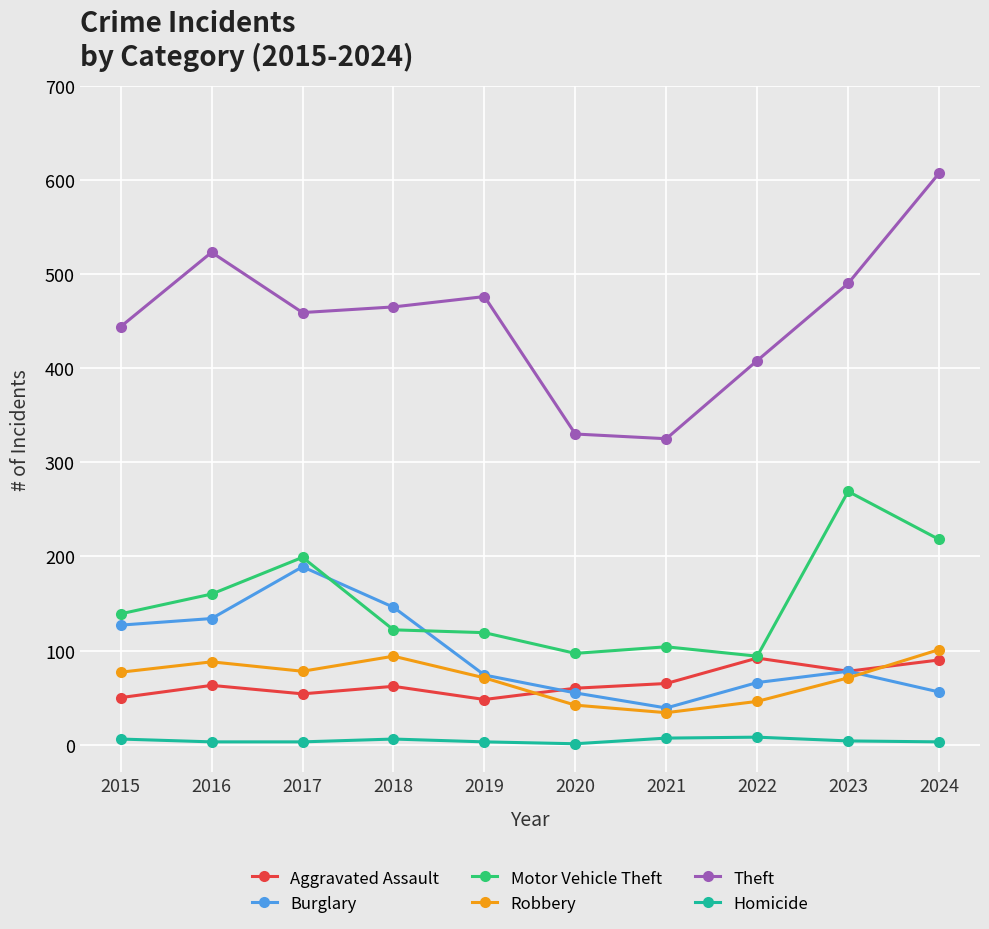

What value does the Burglary series have at 2023, to the nearest 5?

80